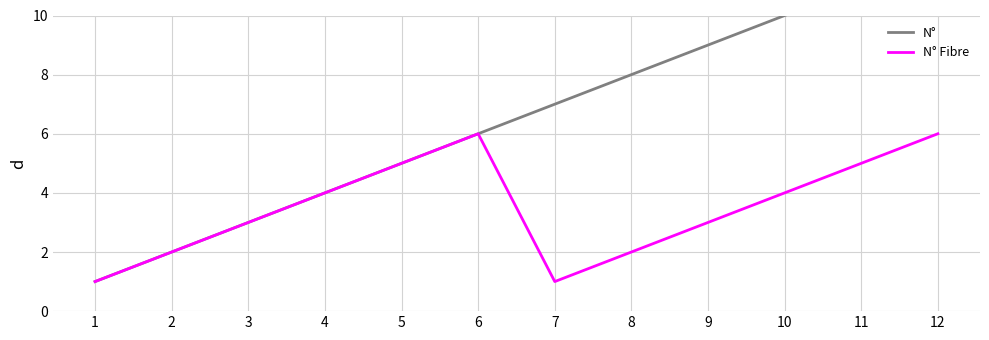

True or false: N° Fibre and N° cross at least once.

False